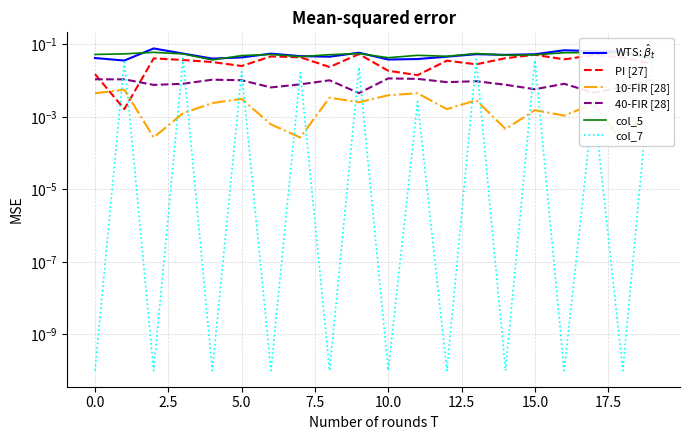

Rank the series at 14 from highest to lowest value.

WTS: $\hat{\beta}_t$, col_5, PI [27], 40-FIR [28], 10-FIR [28], col_7